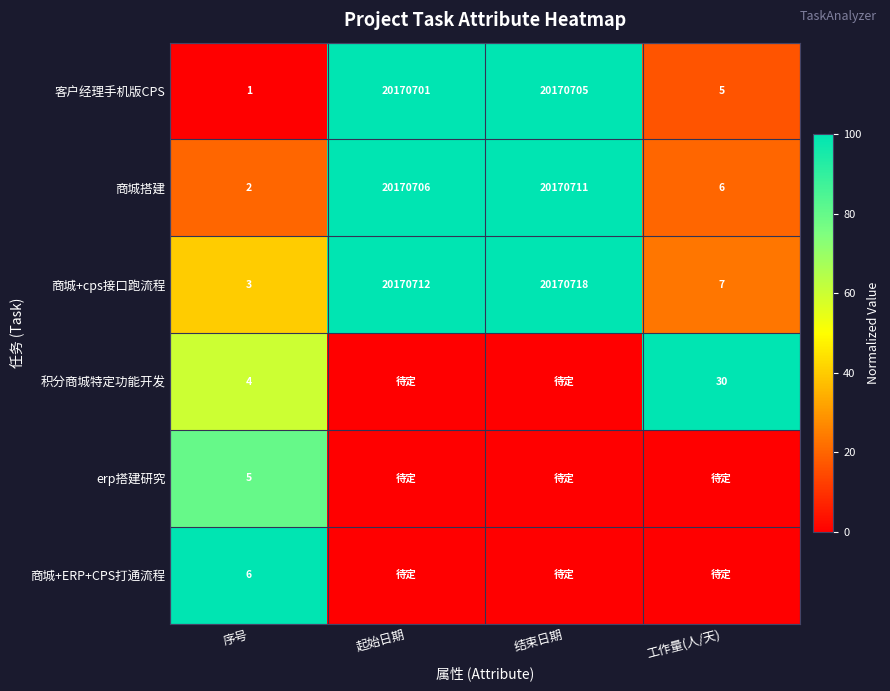

What is the difference between the highest and lowest values at 序号?

5